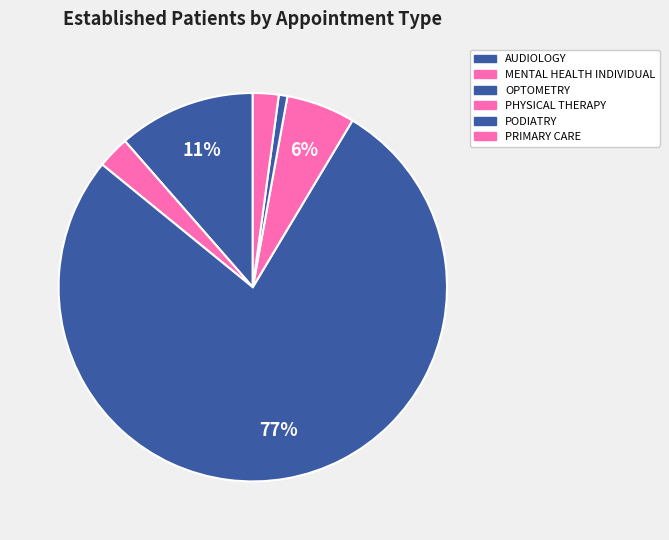

Count the number of slices in the pie.

6